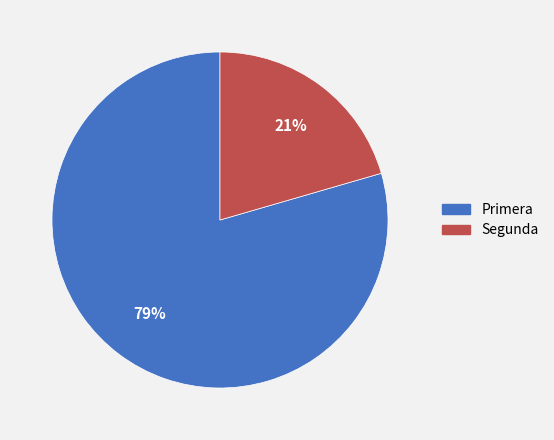

Is there any slice that represents more than half of the pie?

Yes